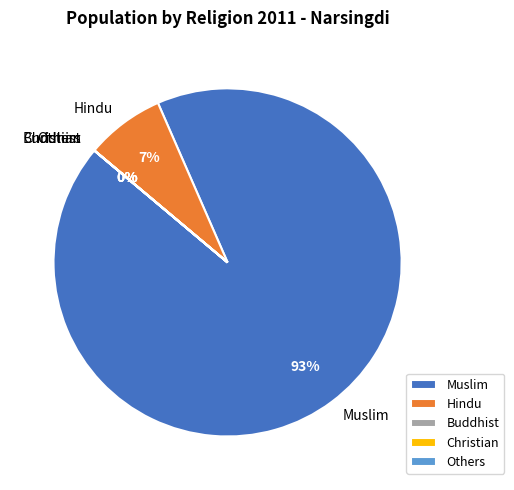

Which category accounts for the majority?

Muslim